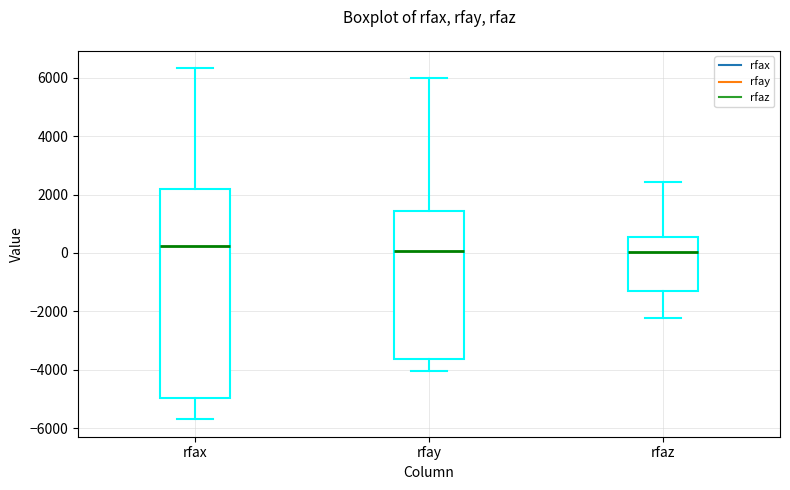

Which box is the tallest, from its lower edge to its upper edge?

rfax